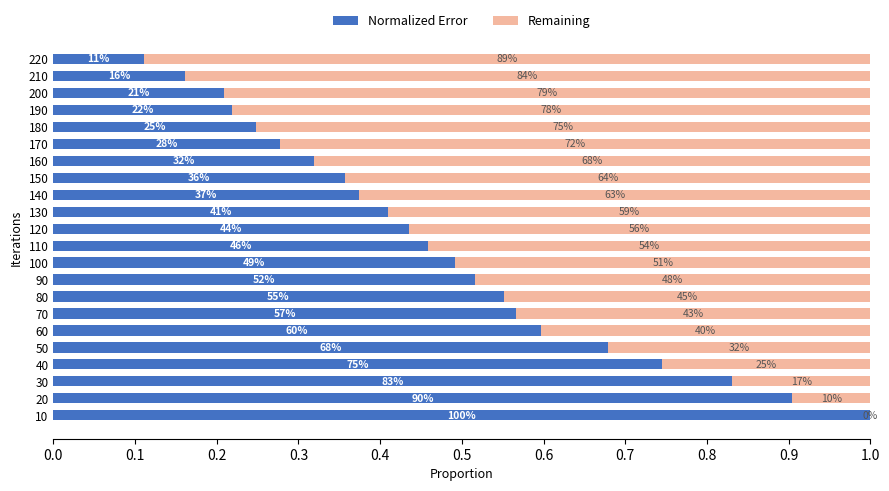

What is the value of the Normalized Error bar at the 7th from the left?

0.6